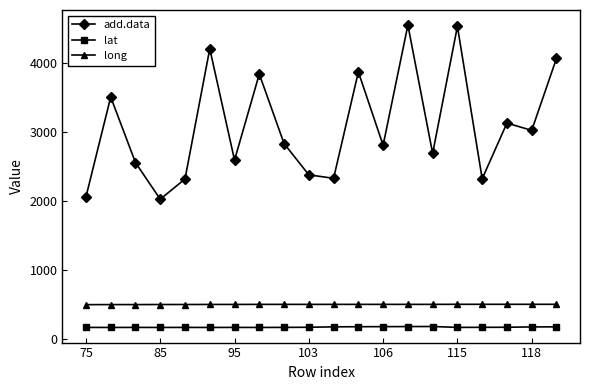

What is the minimum value for lat?

170